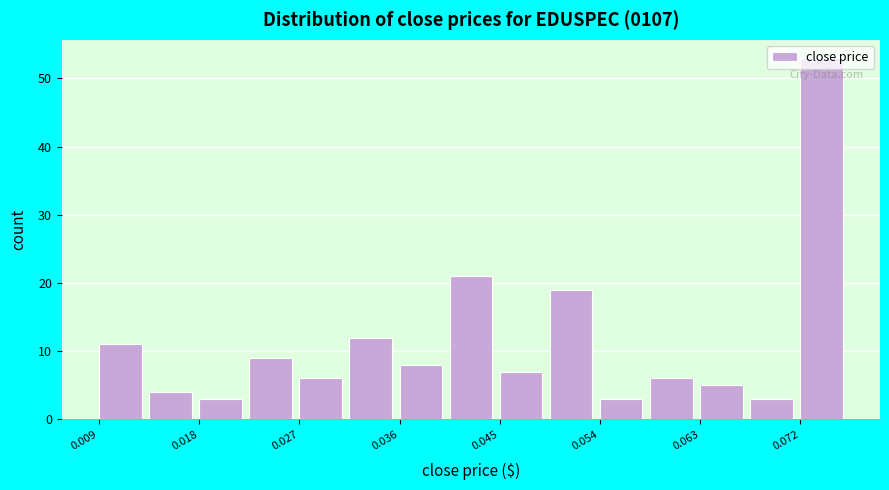

What is the height of the bar covering 0.063 to 0.068 on the x-axis? Neither the bar edges nor the heights are printed on the chart, so give them approximately, as read against the axes.

5